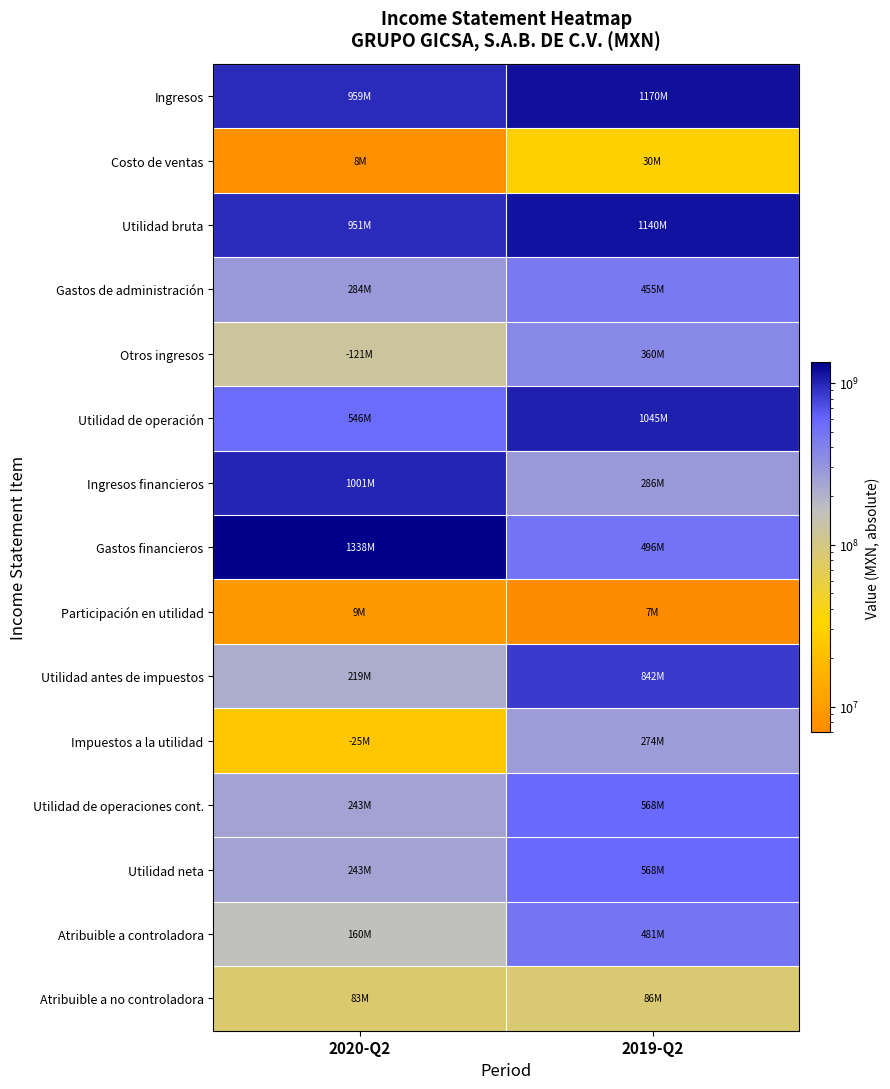

What is the difference between the highest and lowest values at 2020-Q2?

1329979000